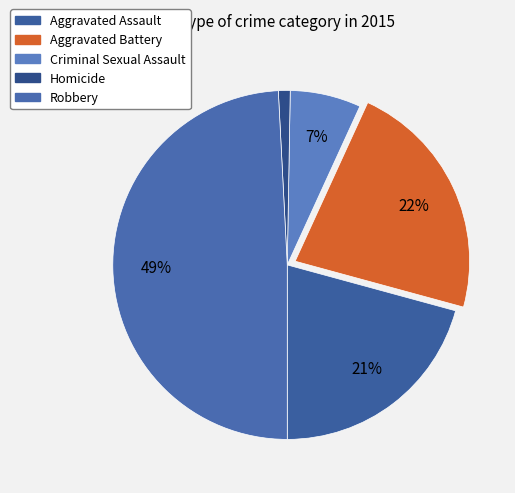

To the nearest percent, what percentage of the pie is Robbery?

49%